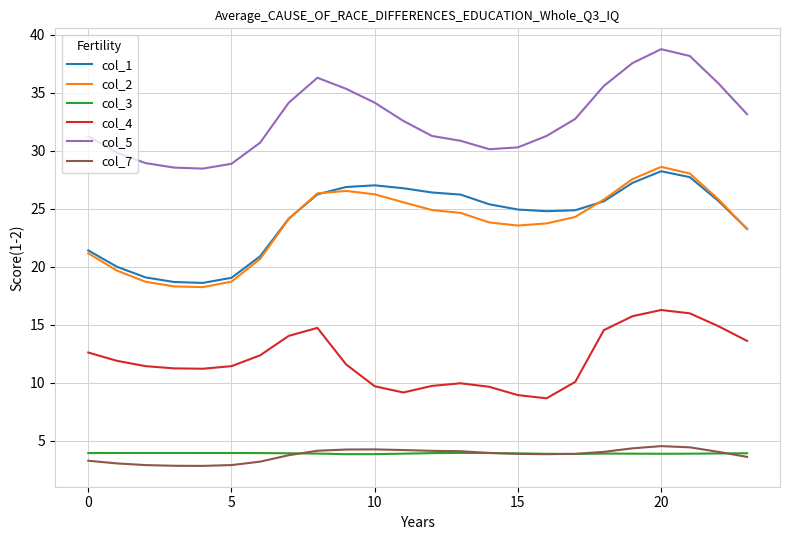

What is the average value of the col_2 series?

23.7